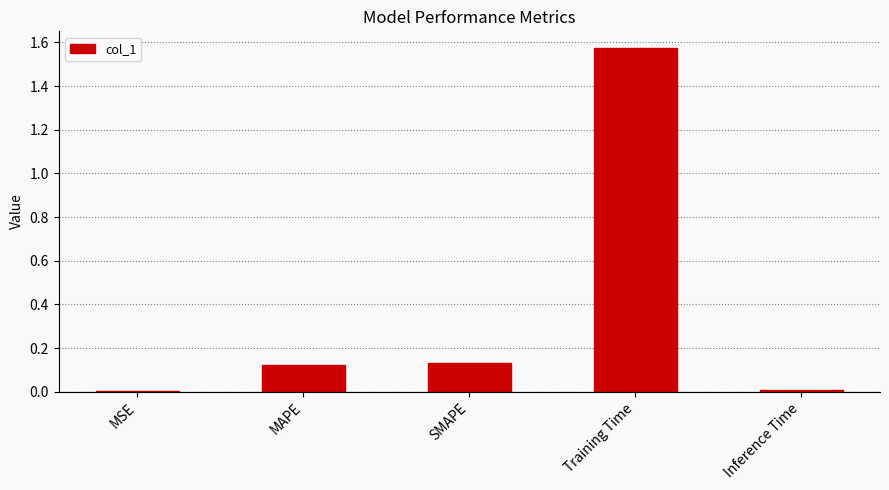

What is the sum of all values?

1.8